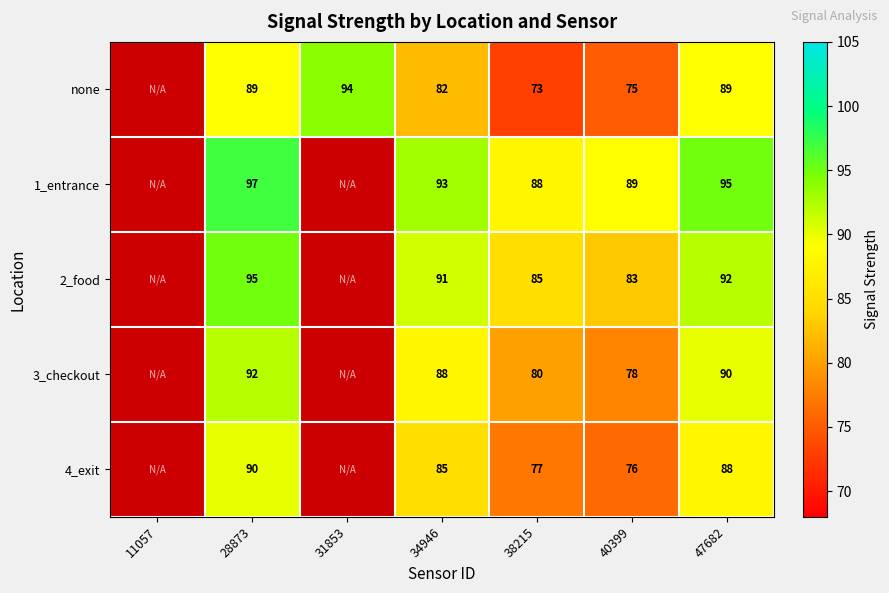

True or false: 1_entrance has a value of 89 at 40399.

True